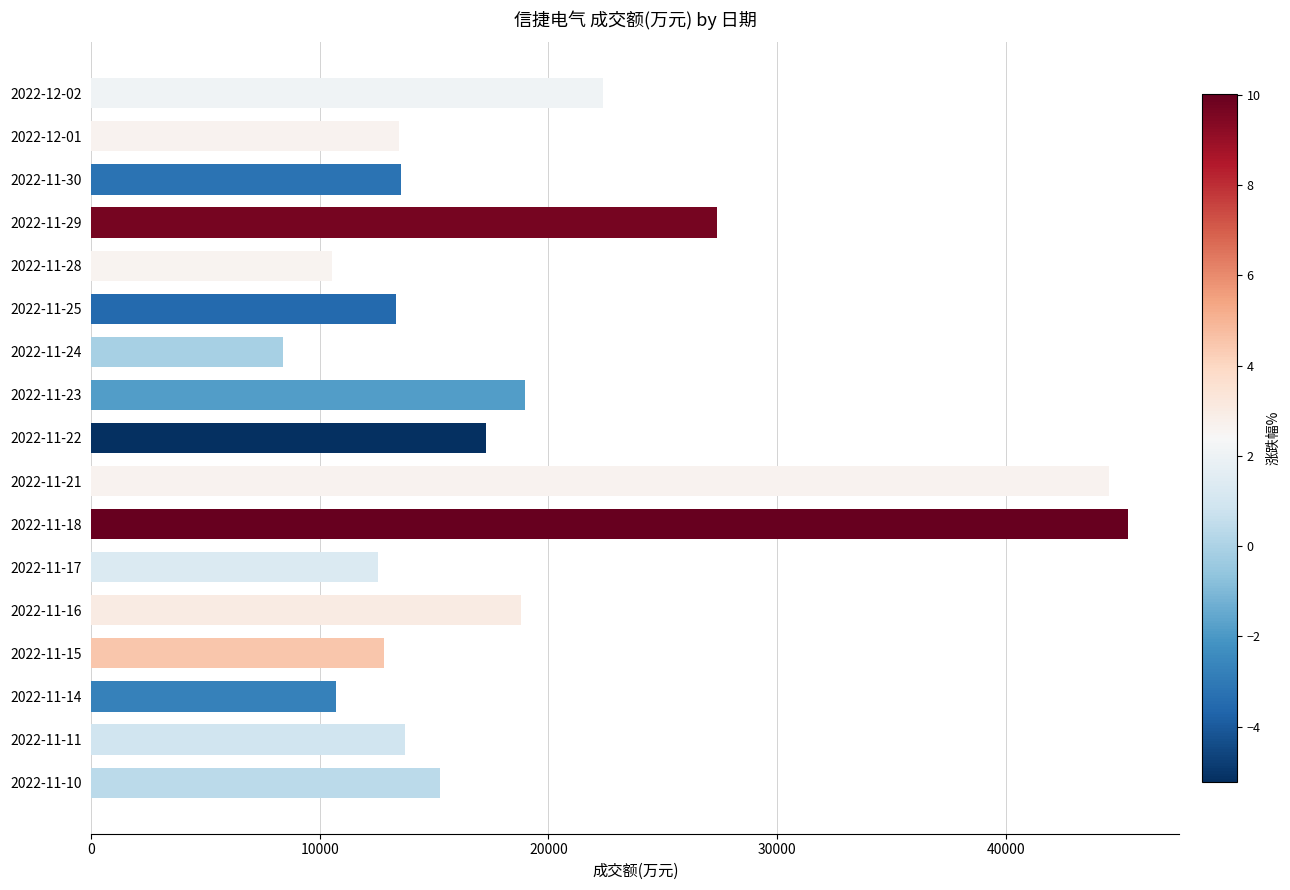

The value at 2022-11-16 is 18790. True or false?

True